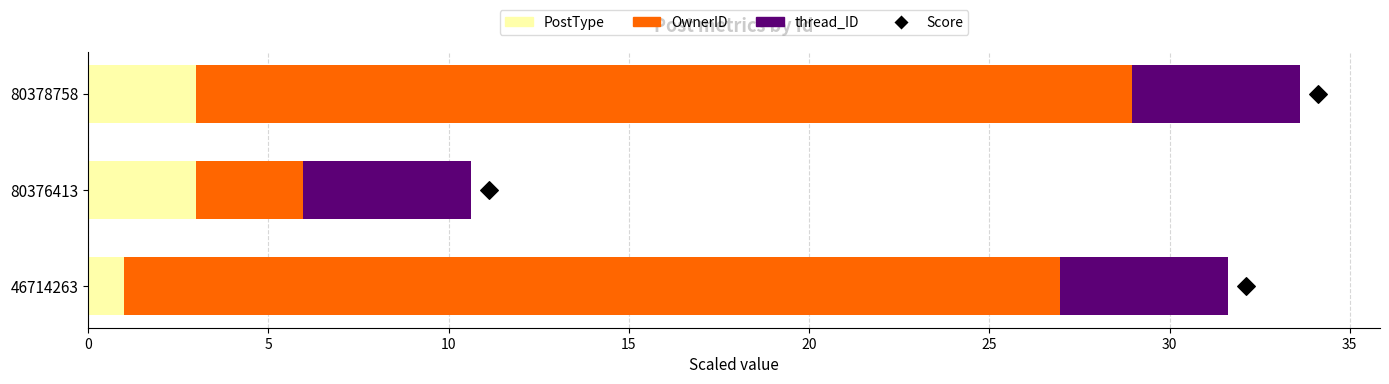

At how many categories does at least one series exceed 10?

2